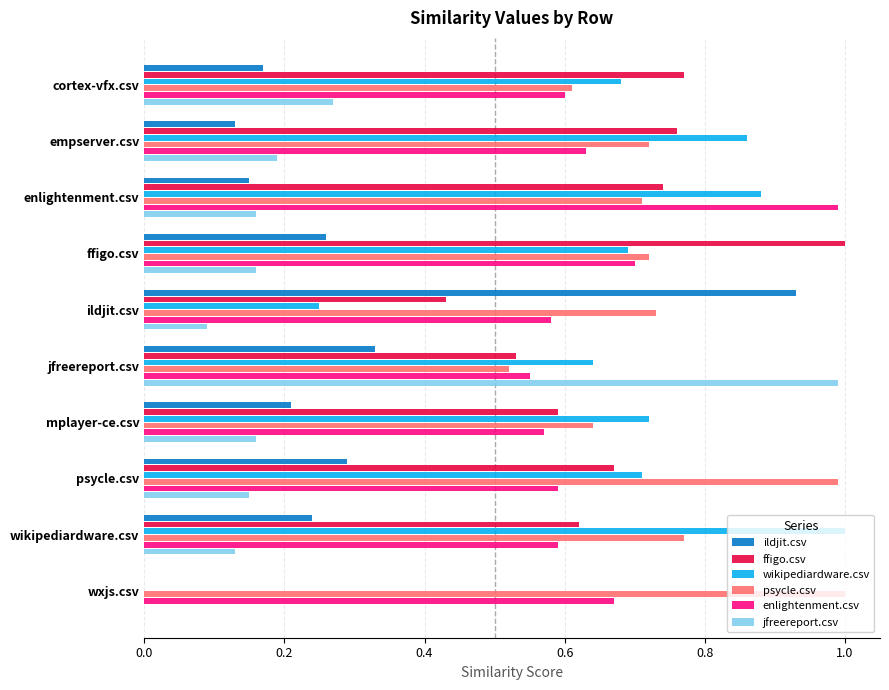

Which series changed the most between enlightenment.csv and jfreereport.csv?

jfreereport.csv